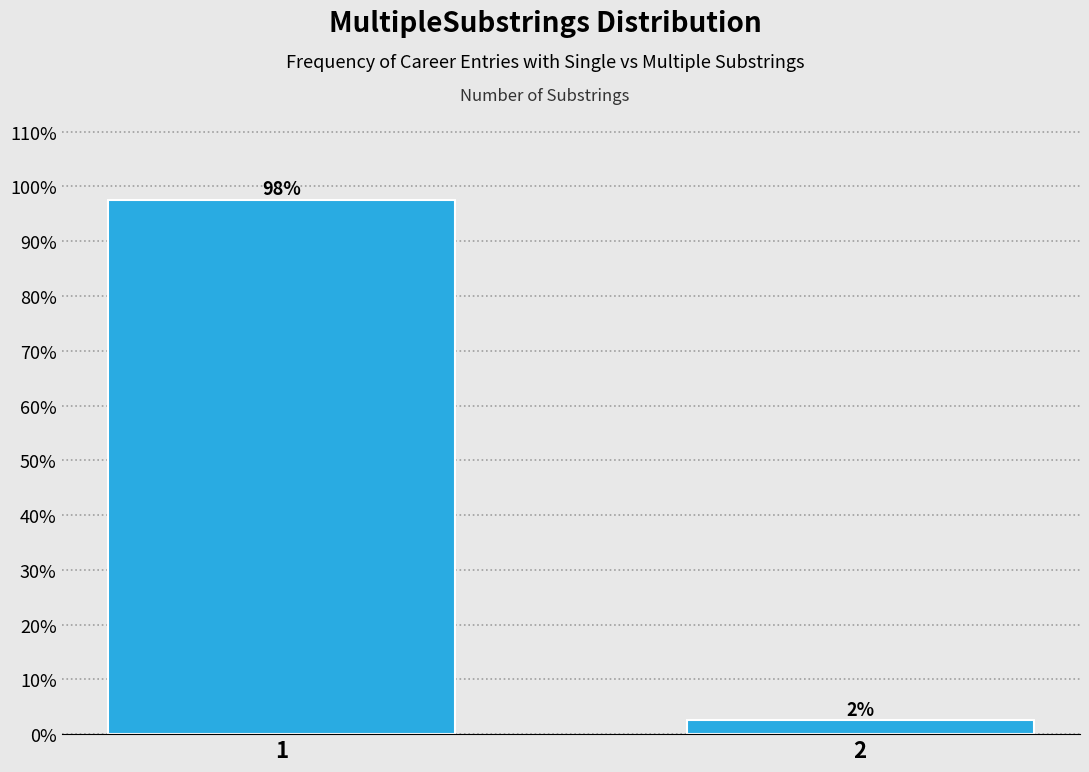

Are the bars horizontal?

No